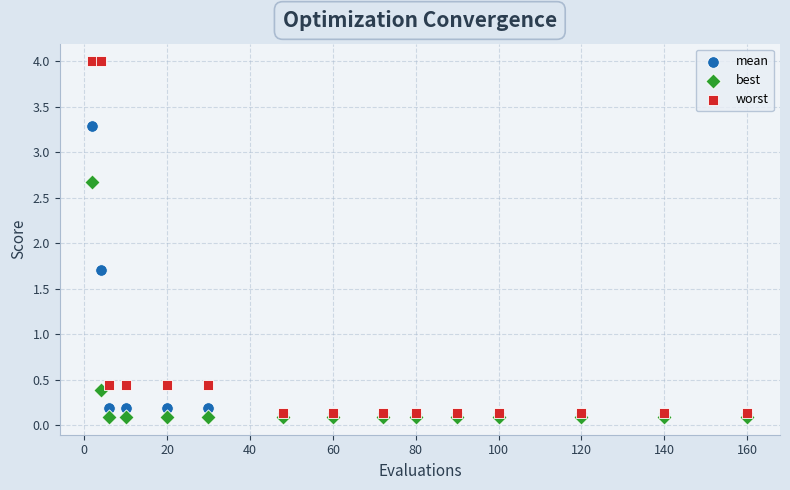

What are all the series names shown in the legend?

mean, best, worst